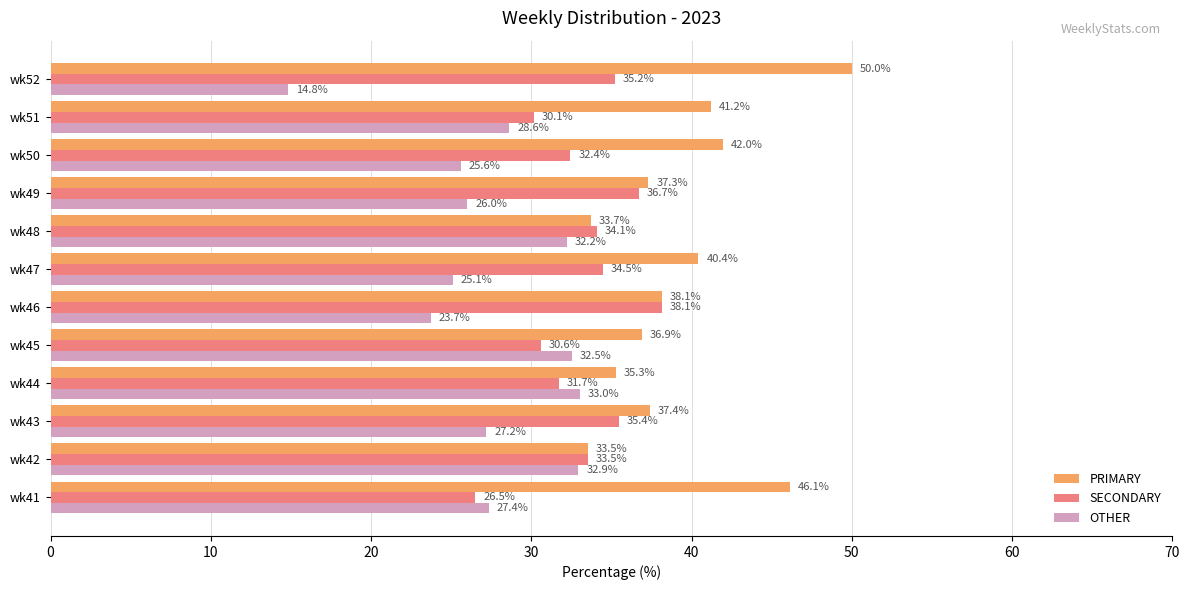

True or false: SECONDARY has a value of 7.4 at wk51.

False